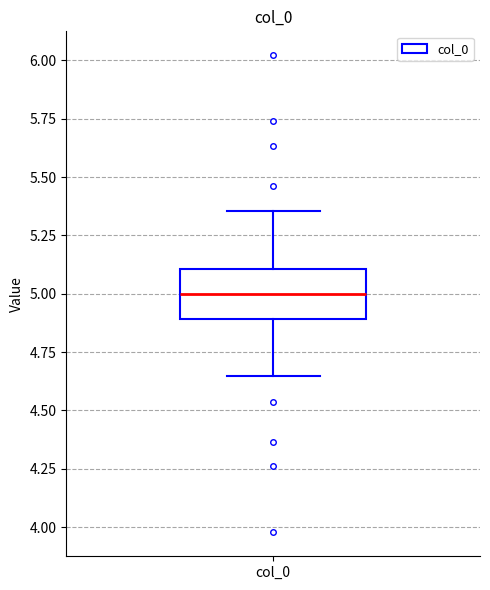

Transcribe this box plot: give where the median line is, the range the box spans, and where the two whiskers end, as read against the y-axis. The values are not printed on the chart, so give them approximately, as read against the axis.

median 5.00, box 4.90 to 5.10, whiskers 4.65 to 5.35